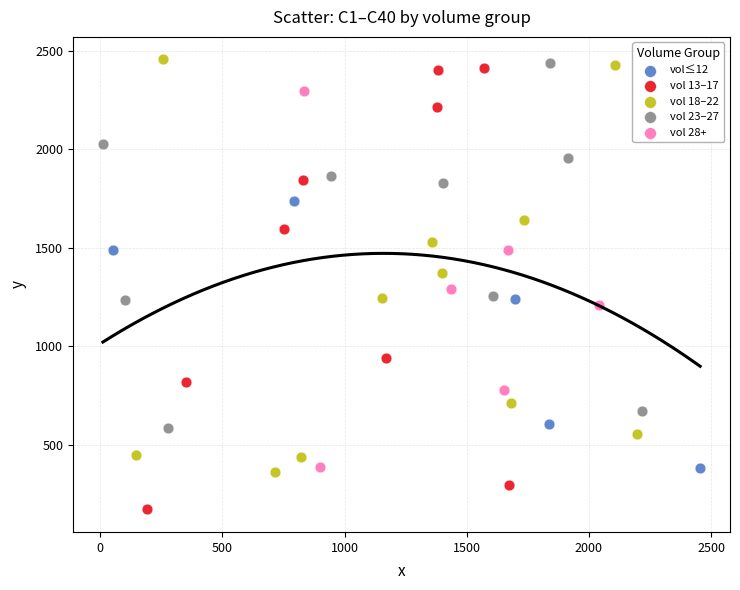

Which series has the largest Y range (max minus min)?

vol 13–17